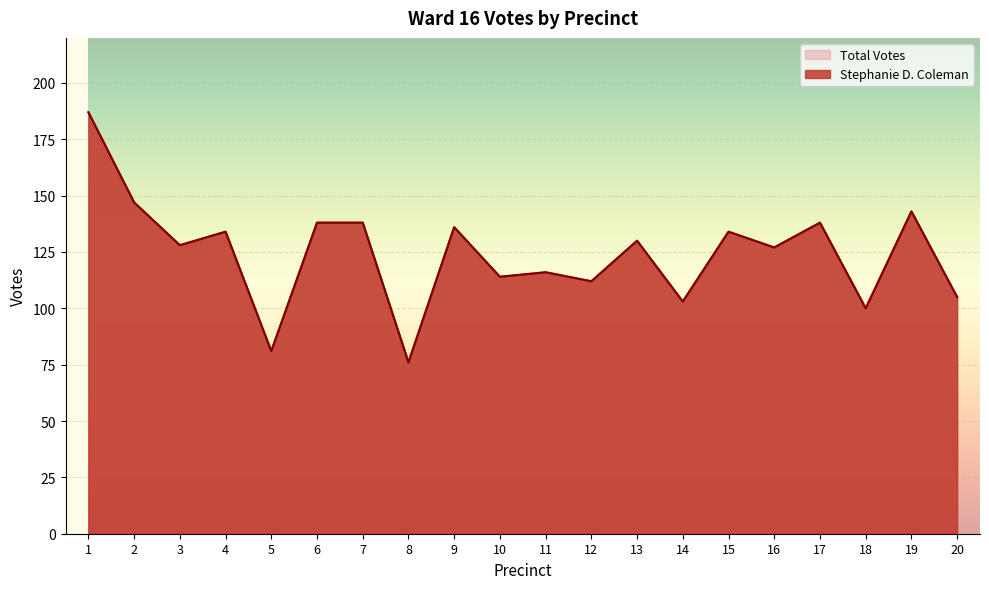

True or false: Total Votes and Stephanie D. Coleman cross at least once.

False